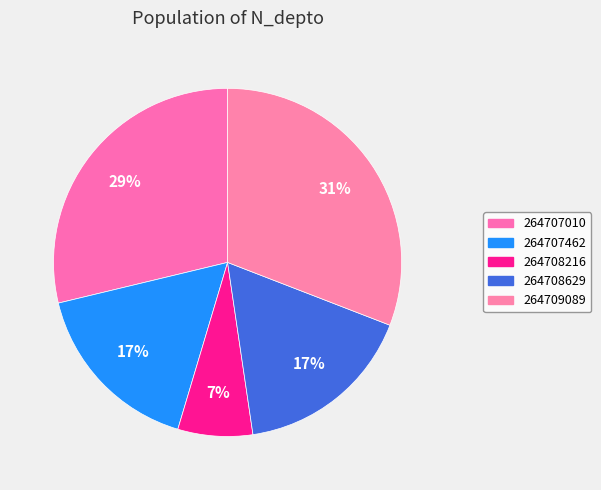

Count the number of slices in the pie.

5